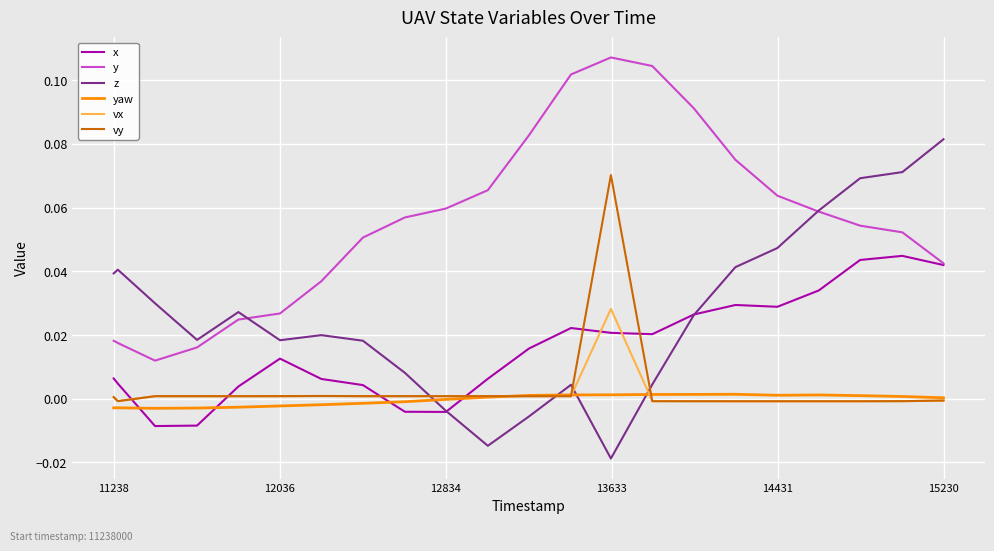

What are all the series names shown in the legend?

x, y, z, yaw, vx, vy